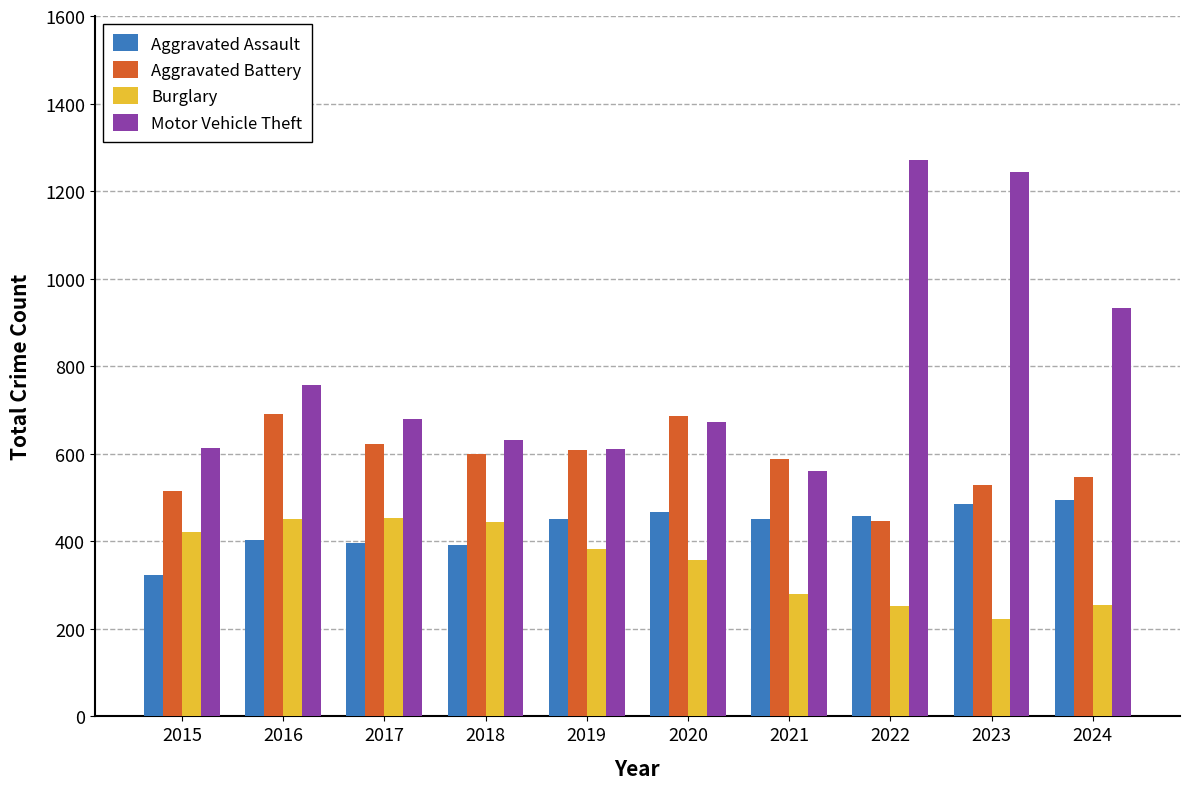

At which label does Motor Vehicle Theft first exceed 680?

2016